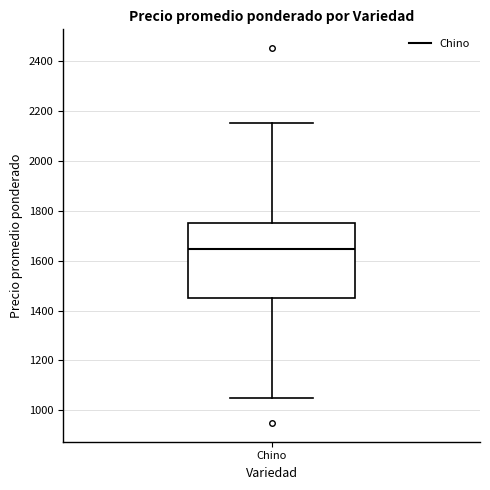

Transcribe this box plot: give where the median line is, the range the box spans, and where the two whiskers end, as read against the y-axis. The values are not printed on the chart, so give them approximately, as read against the axis.

median 1640, box 1440 to 1760, whiskers 1060 to 2160